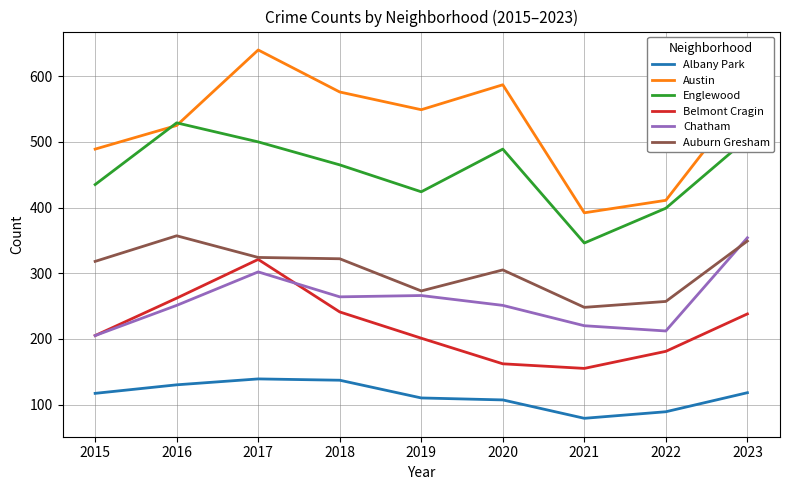

The Austin series shows 906 at 2020. True or false?

False